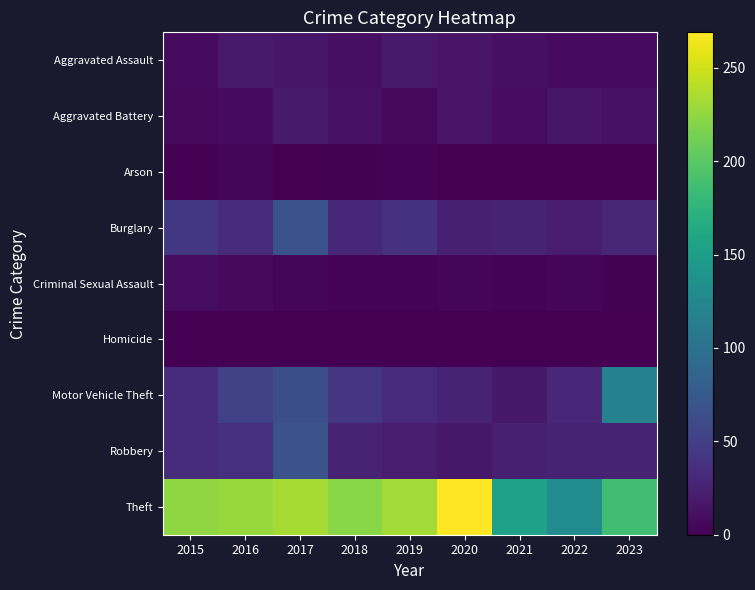

What is the spread (max minus min) of values at 2023?

186